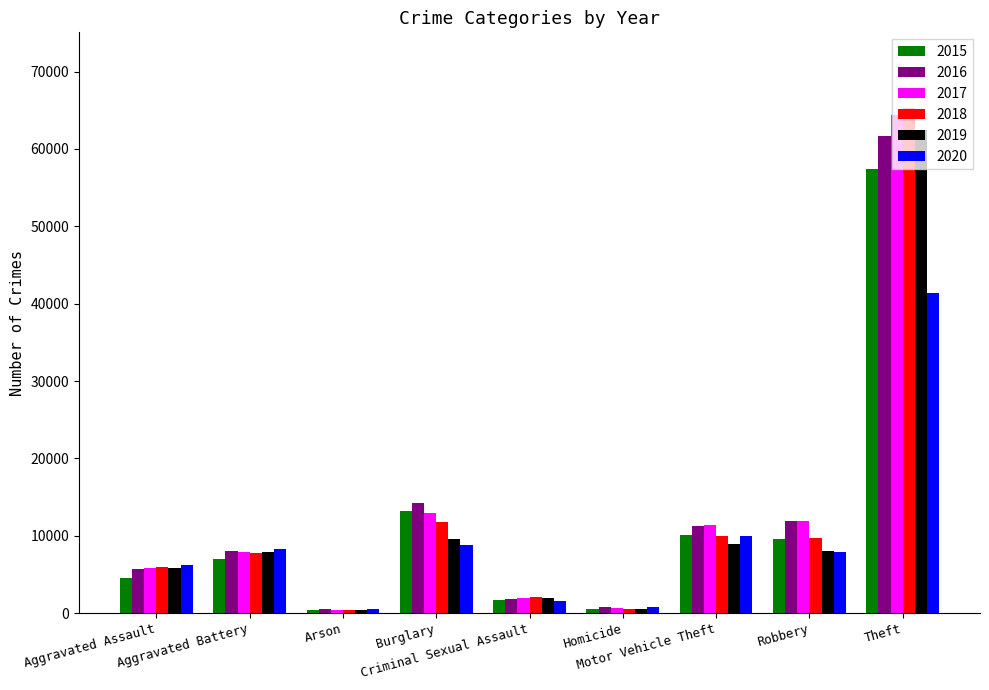

Are the bars grouped side by side (vs. stacked)?

Yes